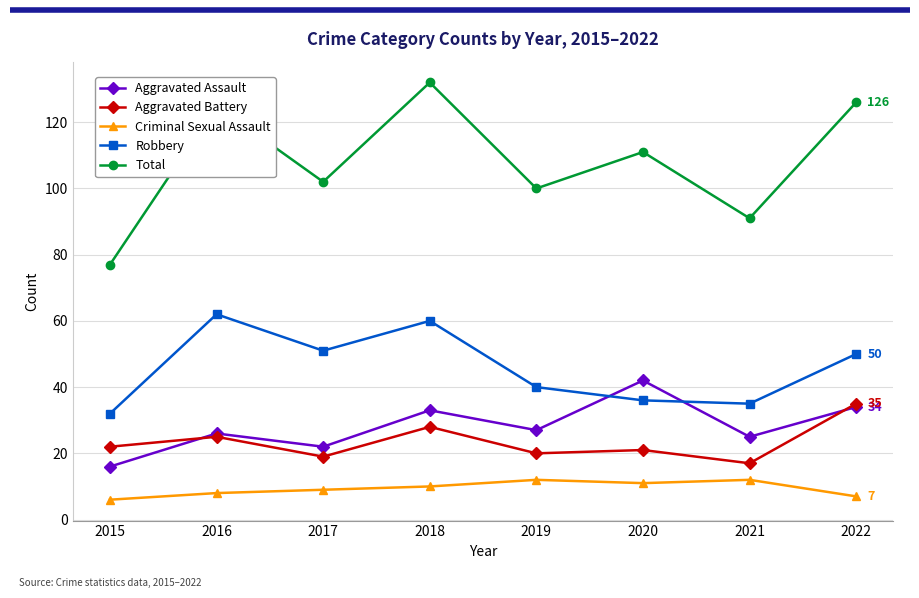

True or false: Robbery and Criminal Sexual Assault cross at least once.

False